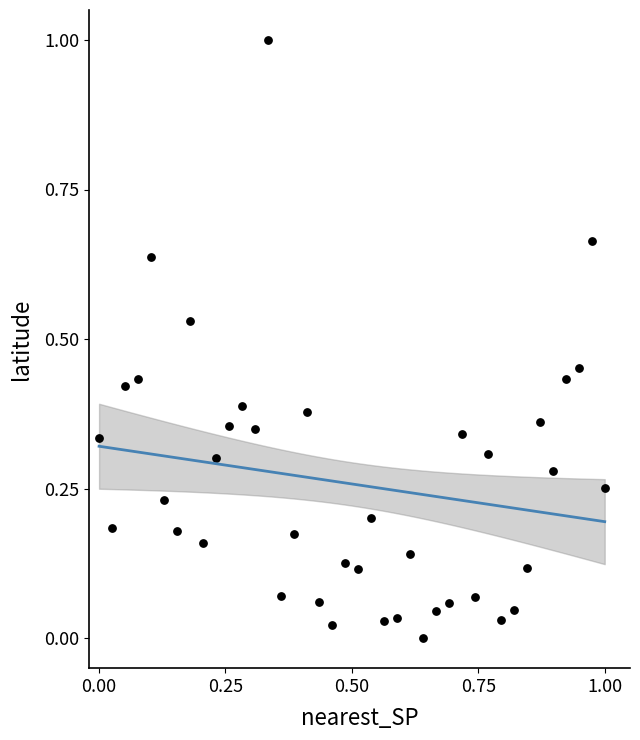

What is the range of Y values (max minus min)?

1.0